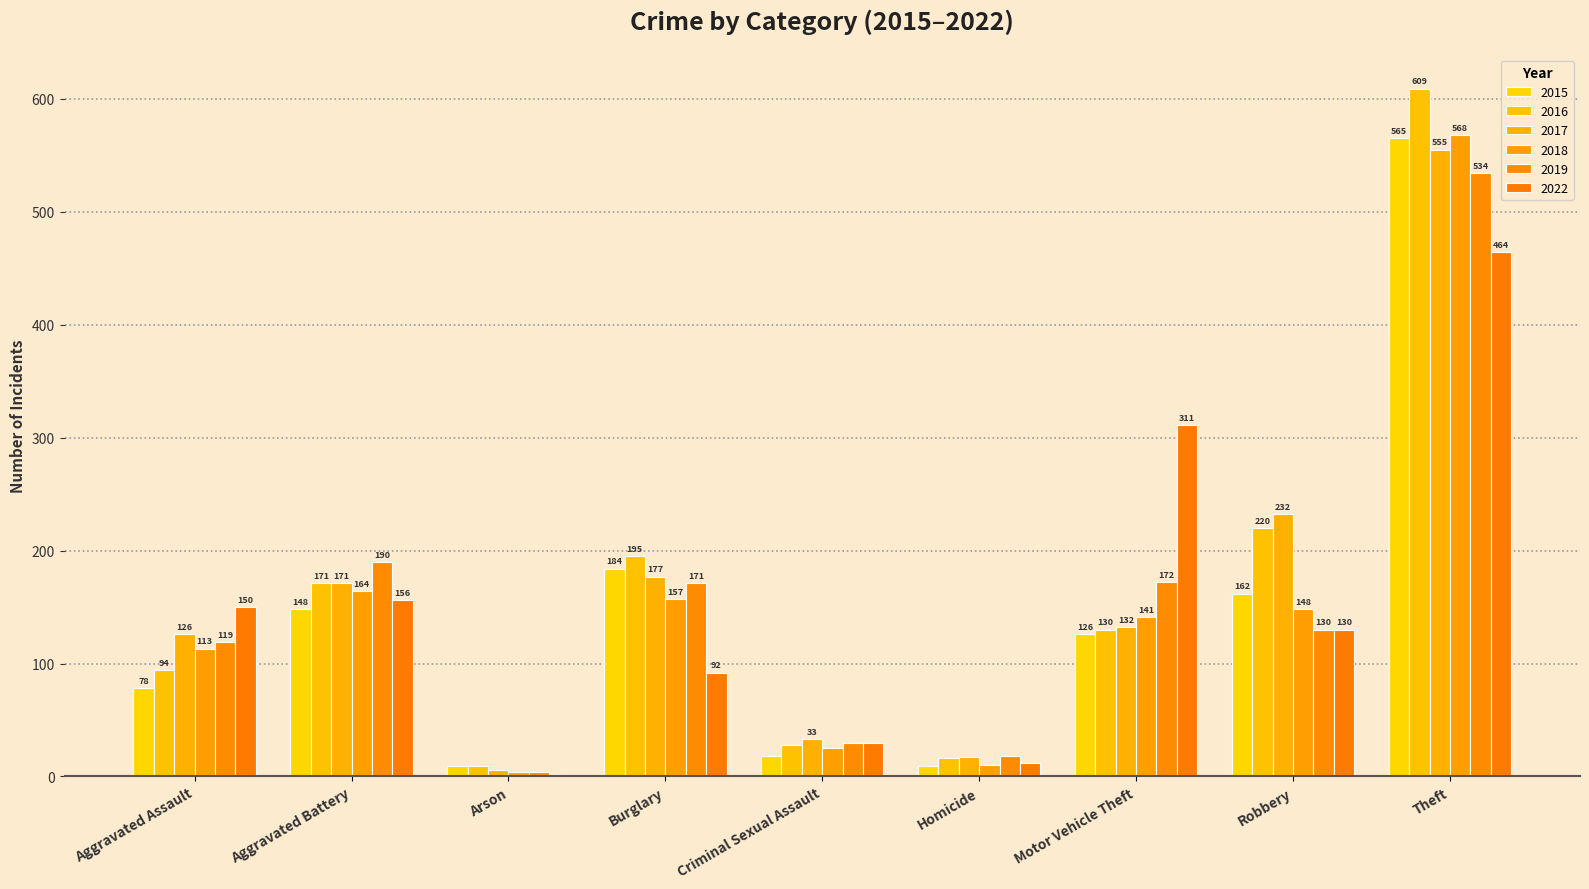

At which label does 2022 first exceed 130?

Aggravated Assault